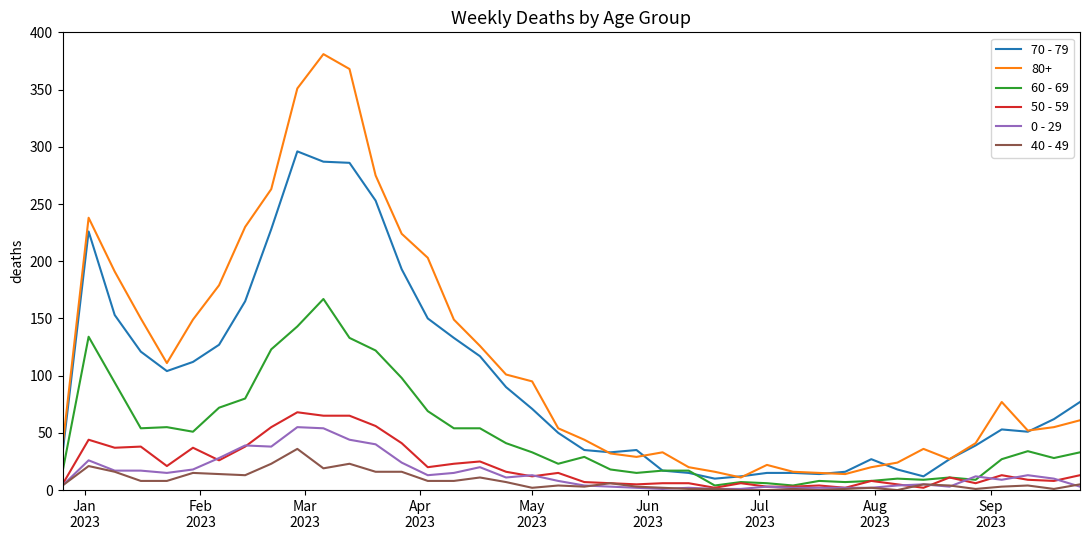

Rank the series by their maximum value, from highest to lowest.

80+, 70 - 79, 60 - 69, 50 - 59, 0 - 29, 40 - 49